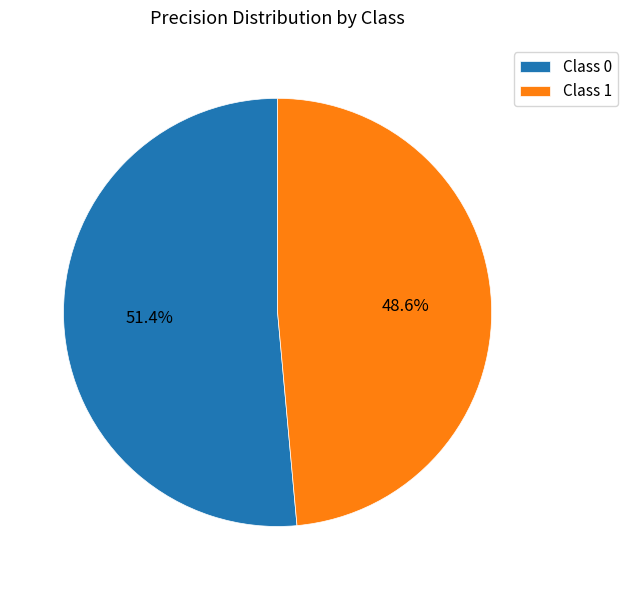

To the nearest percent, what is the average slice percentage?

50%